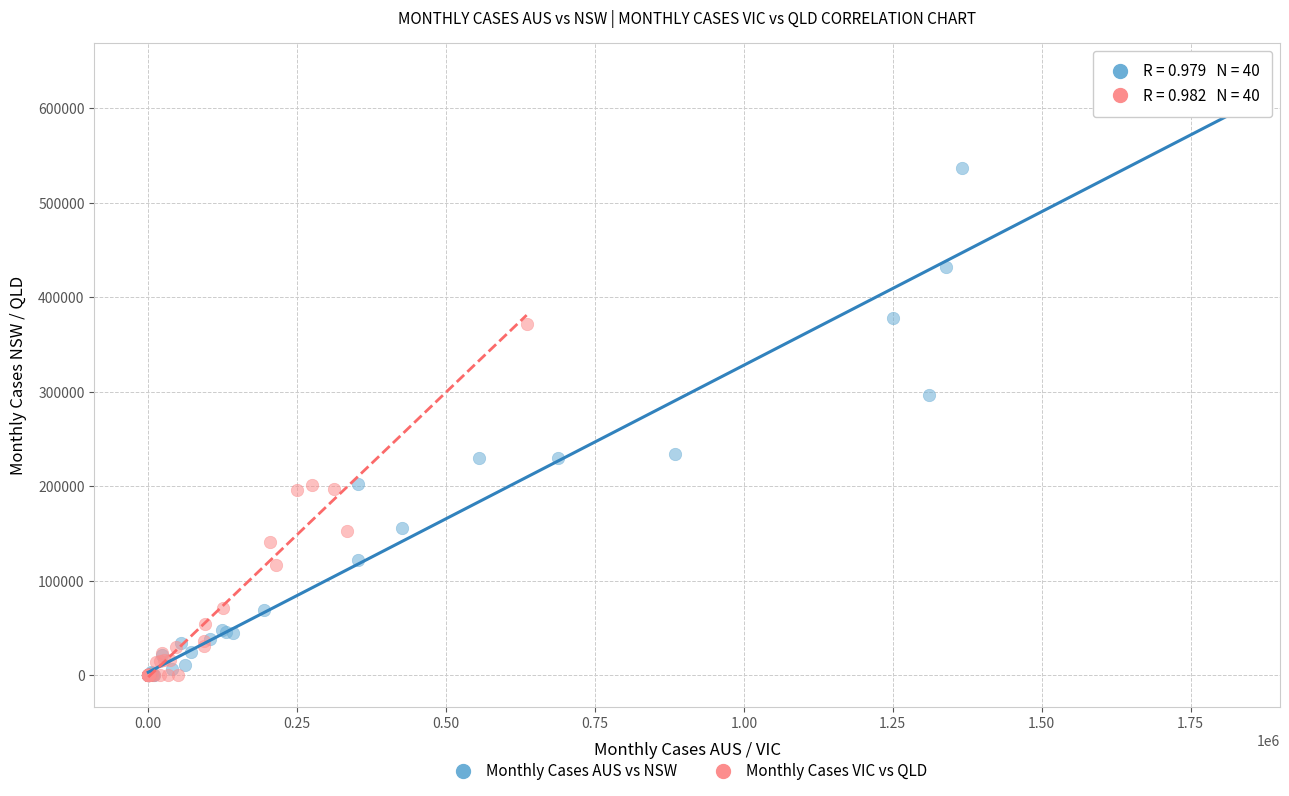

Which series has the widest spread of Y values?

Monthly Cases AUS vs NSW